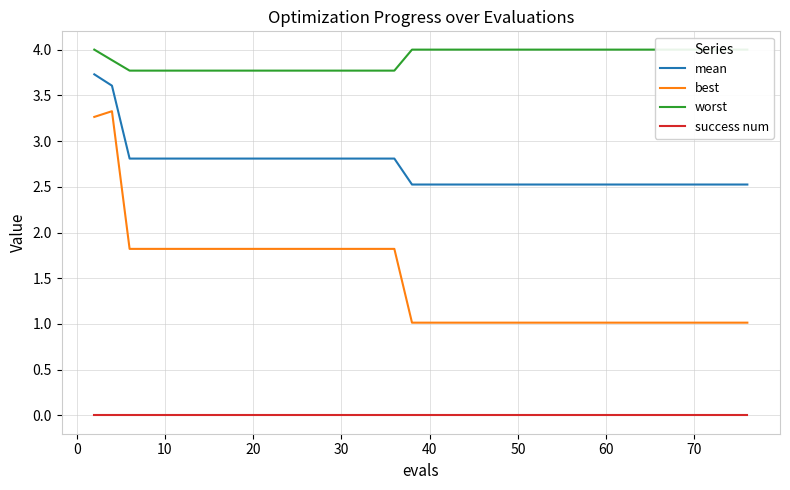

At how many categories does at least one series exceed 0?

40